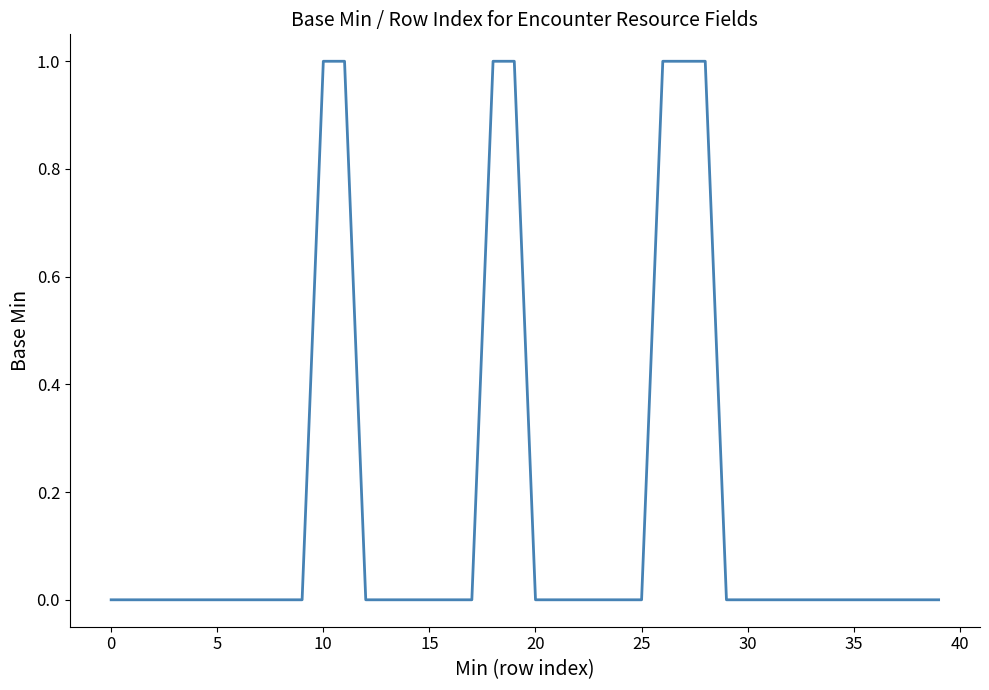

Count the number of data series in this chart.

1